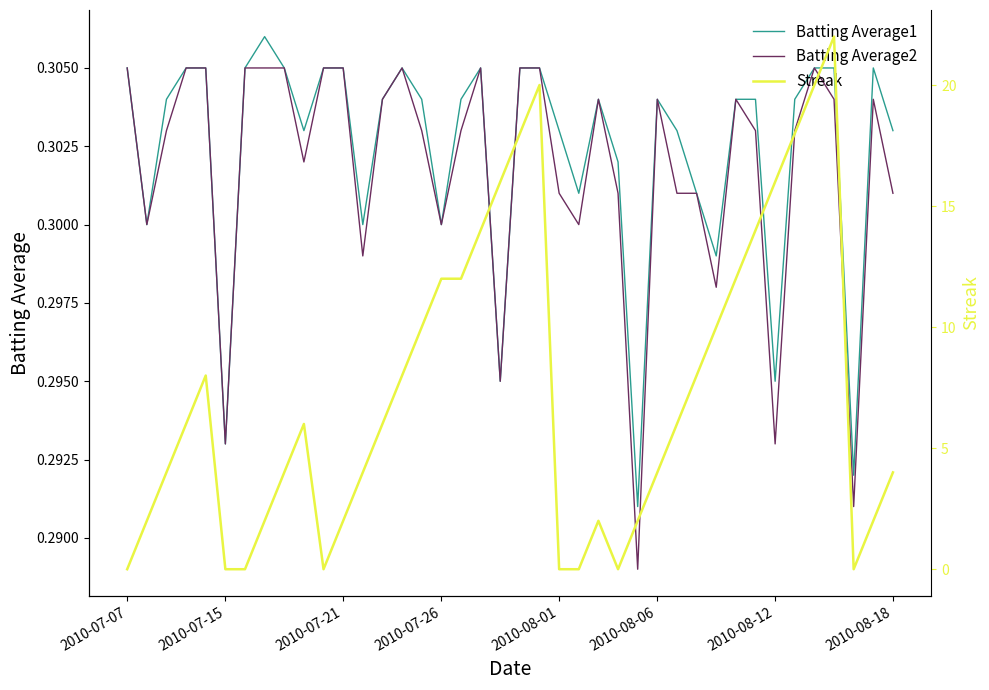

The Batting Average2 series shows 0.1 at 2010-07-15. True or false?

False